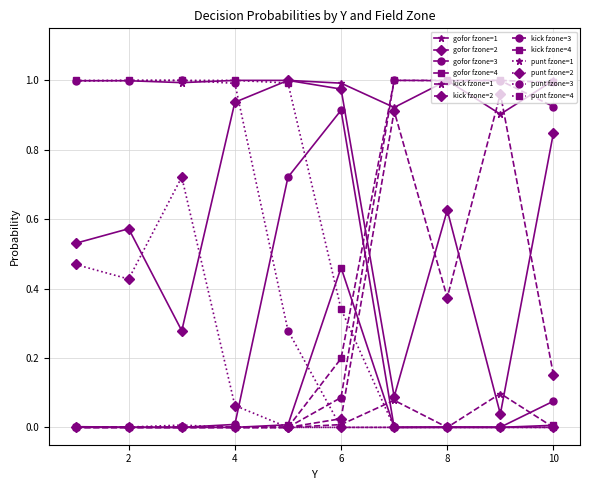

Which series has the largest total across all categories?

gofor fzone=1